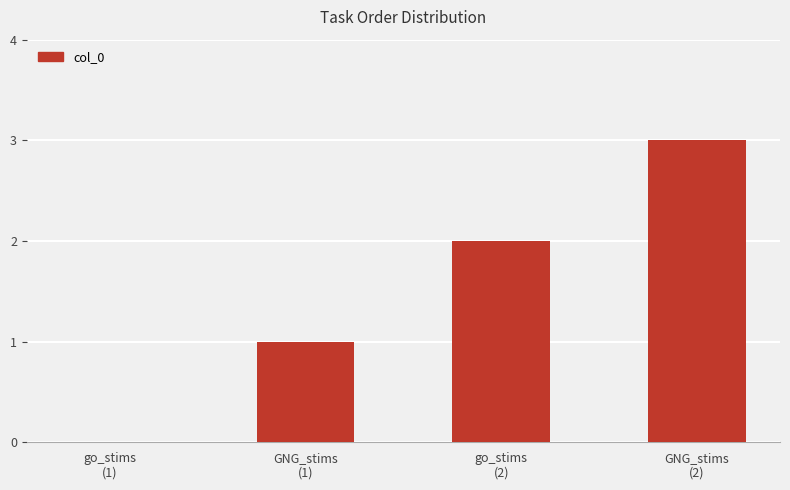

What is the greatest value displayed?

3